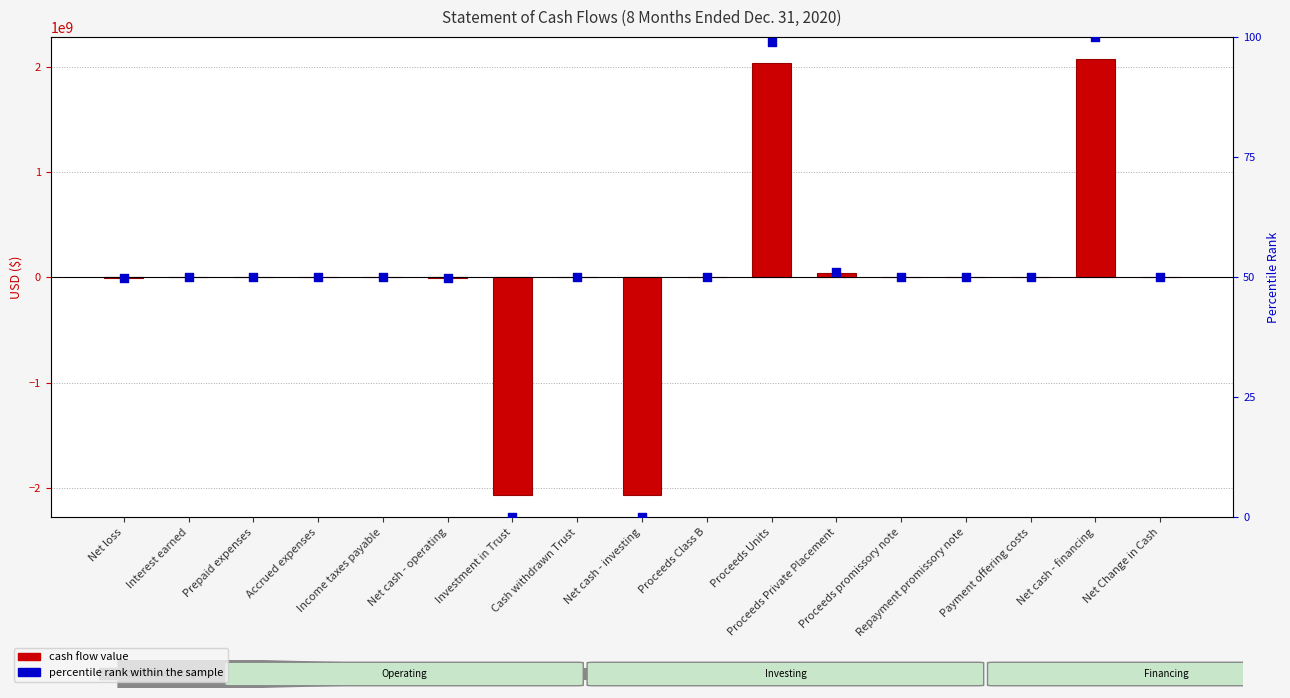

At which category is the sum across all series the highest?

Net cash - financing